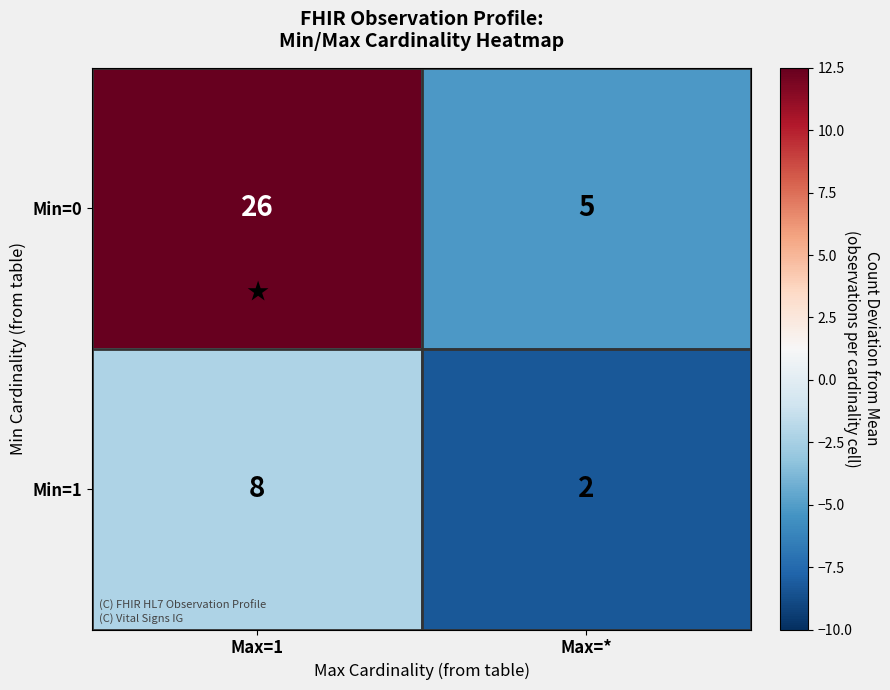

Which label corresponds to the smallest value in the chart?

Max=*